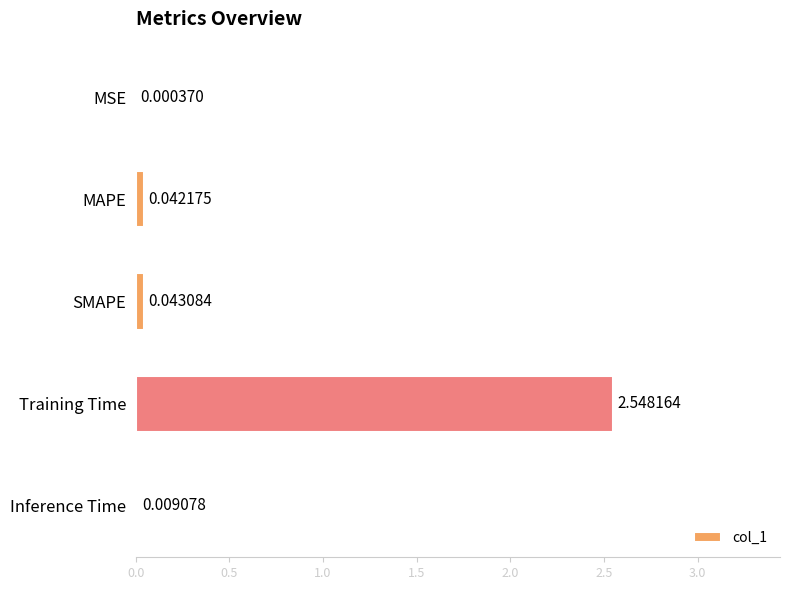

What is the sum of all values?

2.6